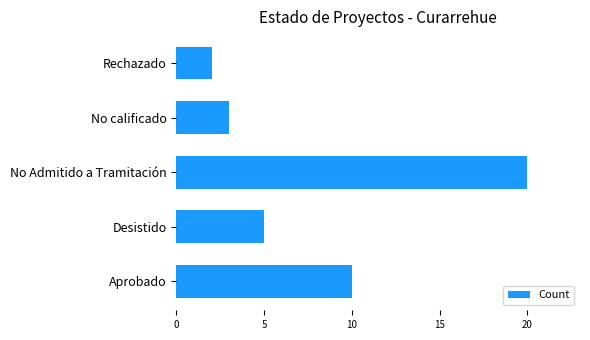

Rank the categories by value from highest to lowest.

No Admitido a Tramitación, Aprobado, Desistido, No calificado, Rechazado